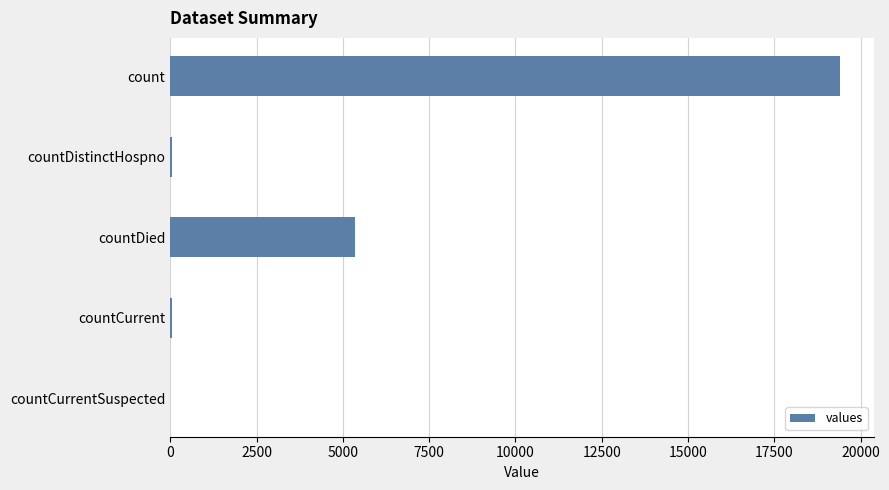

True or false: the data shows 2599 at countDied.

False